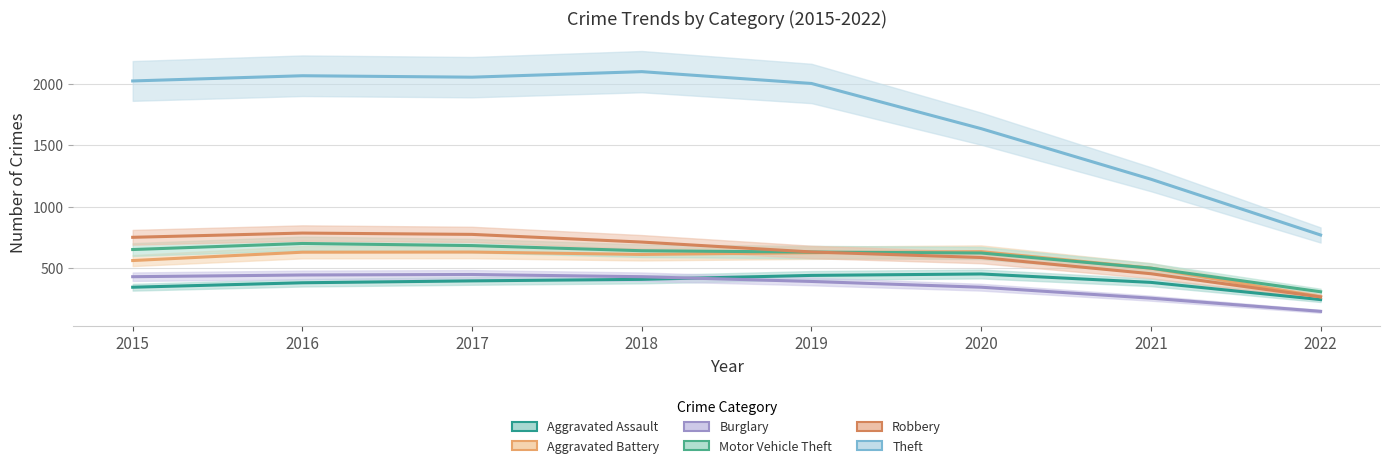

True or false: Burglary has a value of 282 at 2017.

False